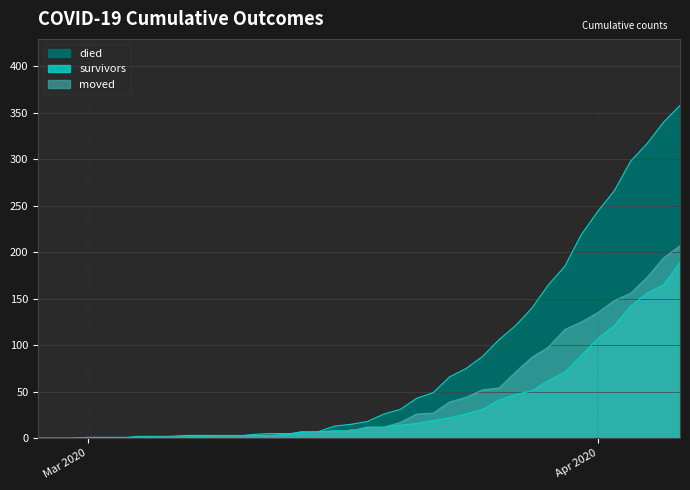

Which series has the largest range (max minus min)?

died